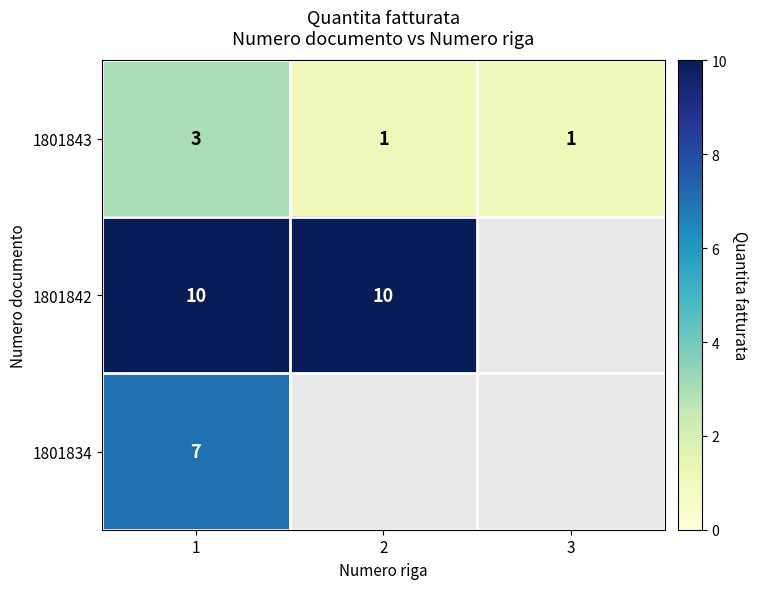

Count the 1801843 values in the range 1 to 3.

3